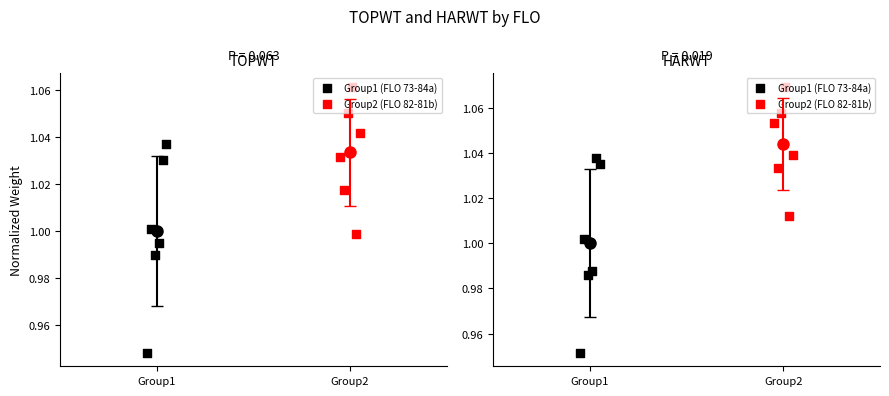

Which series has the largest total across all categories?

Group2 (FLO 82-81b)